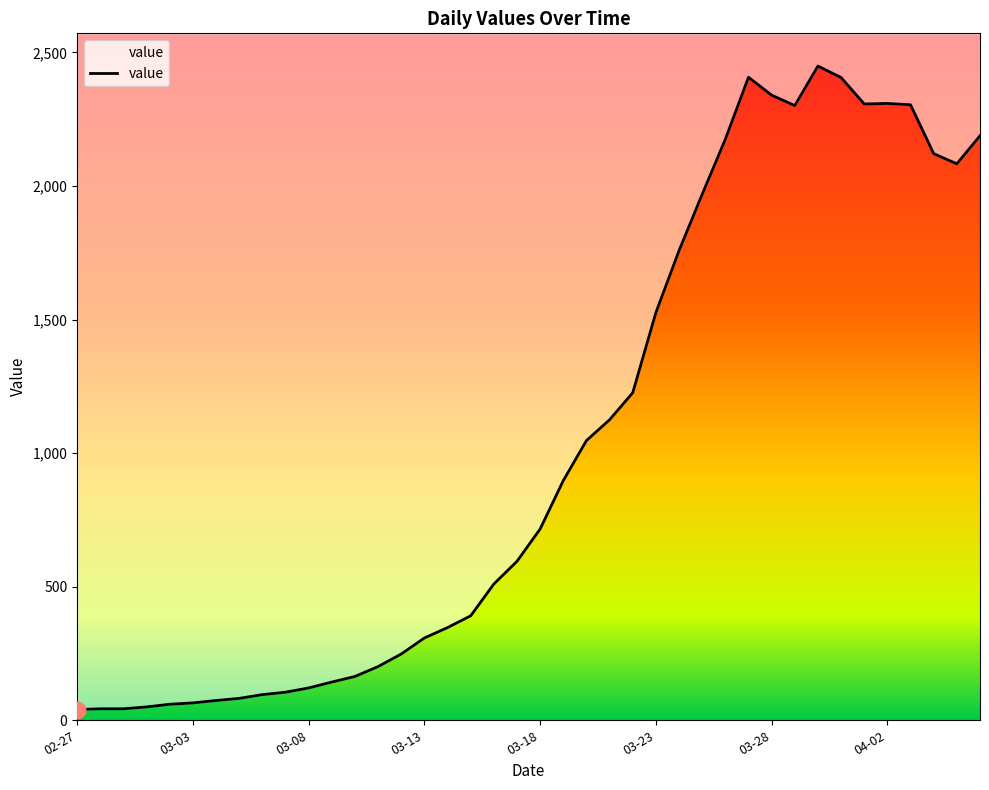

At which label does the data first exceed 716?

2020-03-19